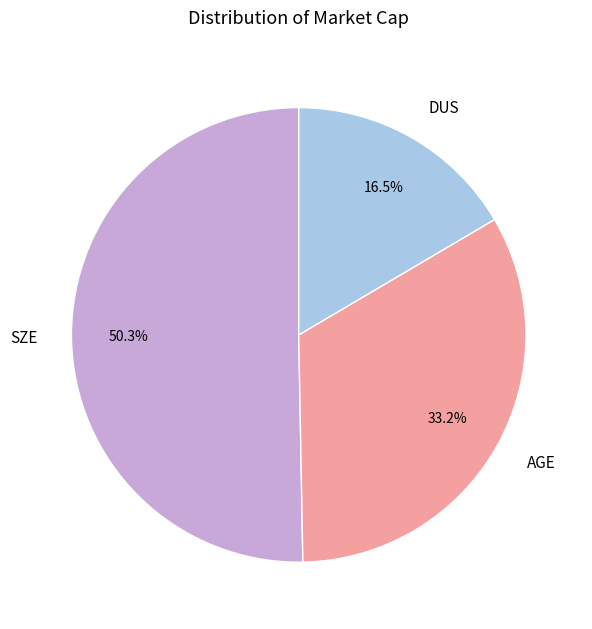

True or false: SZE accounts for 50% of the total.

True